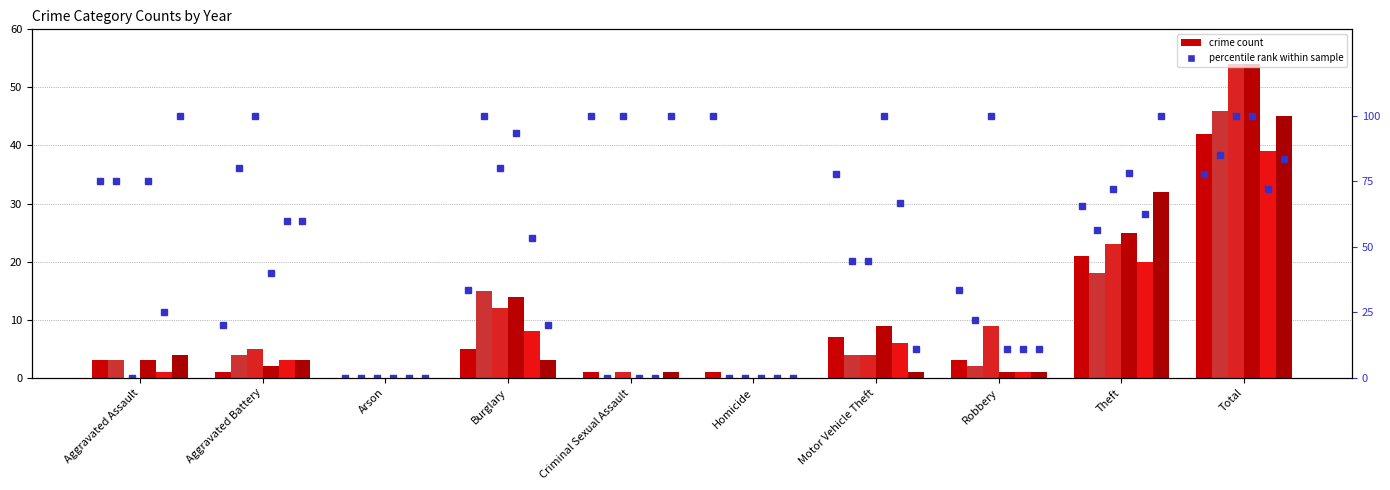

Reading left to right, what are all the values shown in this chart?

2015: 3	1	0	5	1	1	7	3	21	42
2016: 3	4	0	15	0	0	4	2	18	46
2017: 0	5	0	12	1	0	4	9	23	54
2018: 3	2	0	14	0	0	9	1	25	54
2019: 1	3	0	8	0	0	6	1	20	39
2020: 4	3	0	3	1	0	1	1	32	45